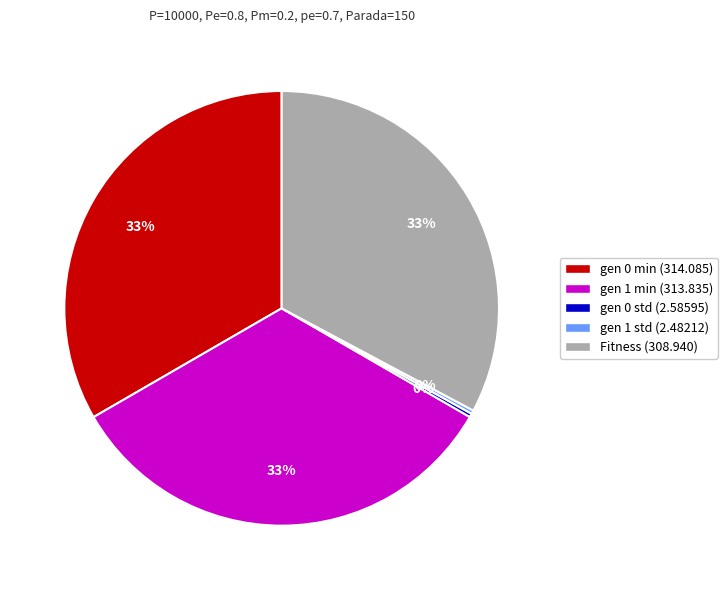

Is there a majority slice in this chart?

No